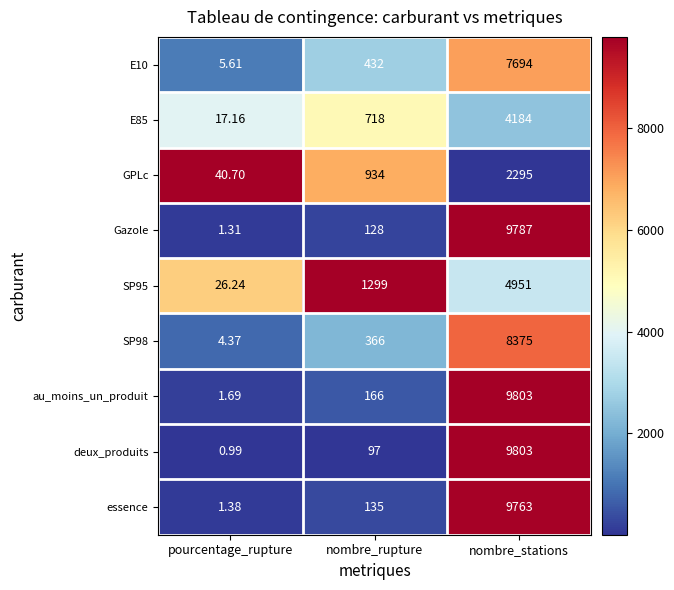

At which label is E85 closest to 2100?

nombre_rupture